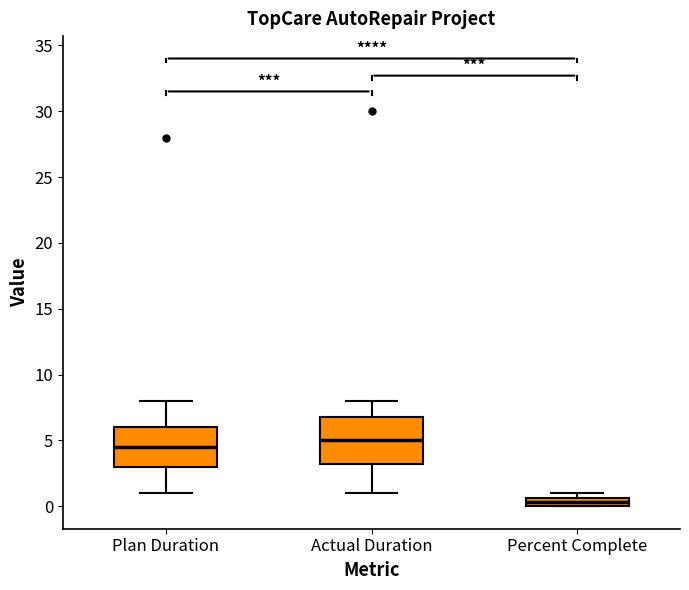

Which box's median line is the highest?

Actual Duration